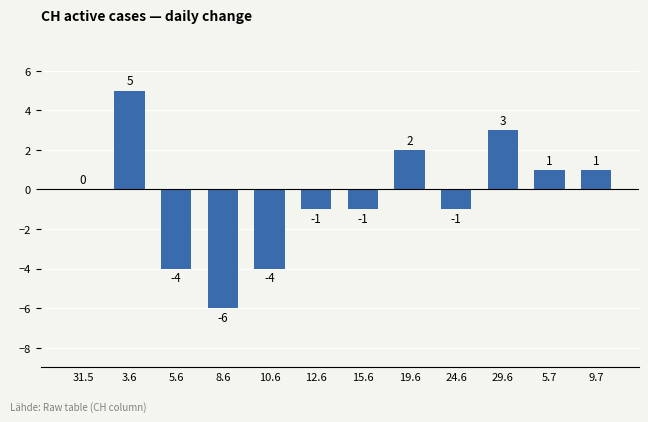

Which category has the highest value across all series?

3.6